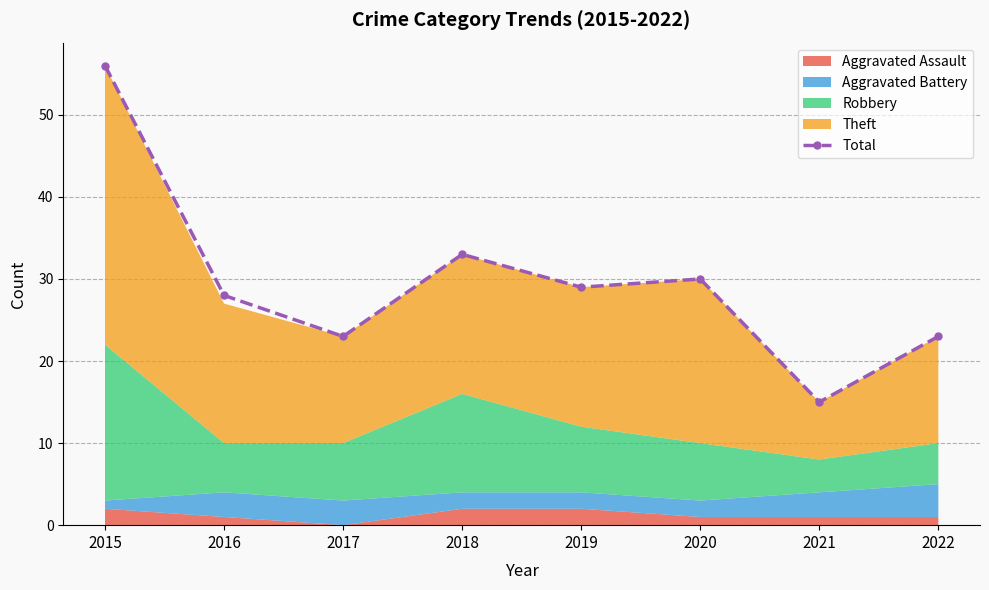

What is the maximum value shown in the chart?

56